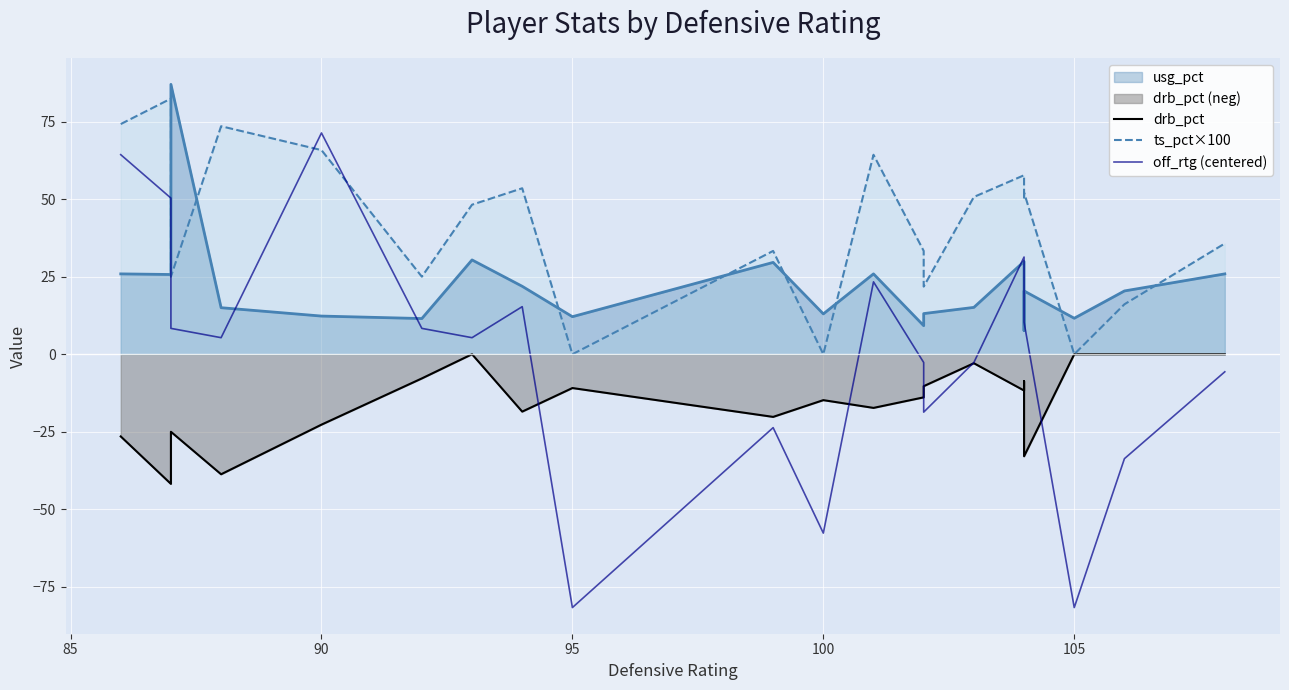

True or false: ts_pct×100 and off_rtg (centered) intersect in this chart.

True